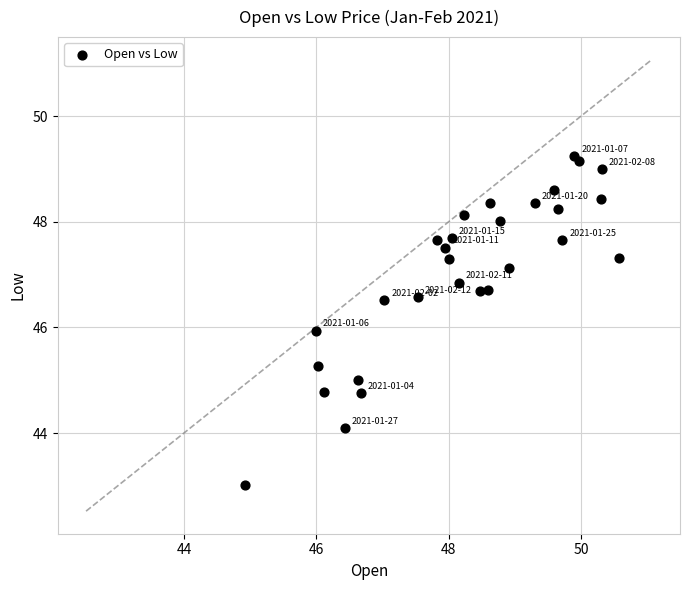

What is the range of X values (max minus min)?

5.7